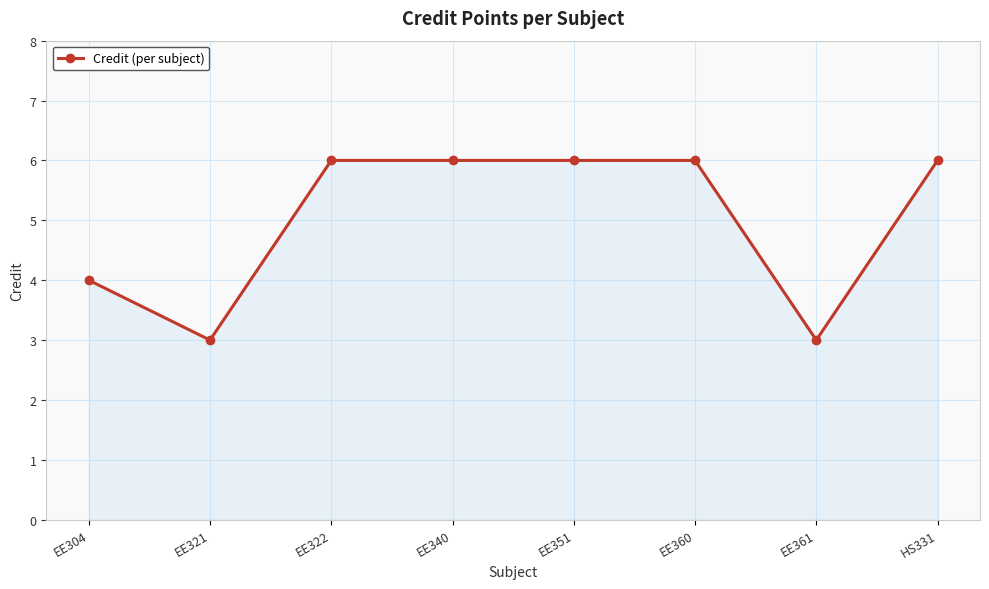

What is the smallest value displayed?

3